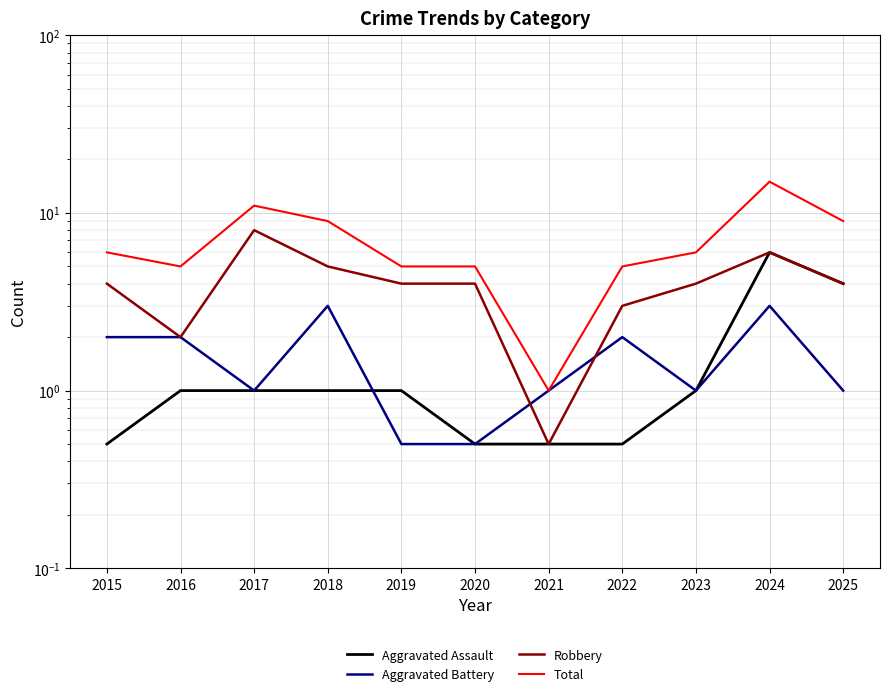

Does the chart display data point markers on the line(s)?

No